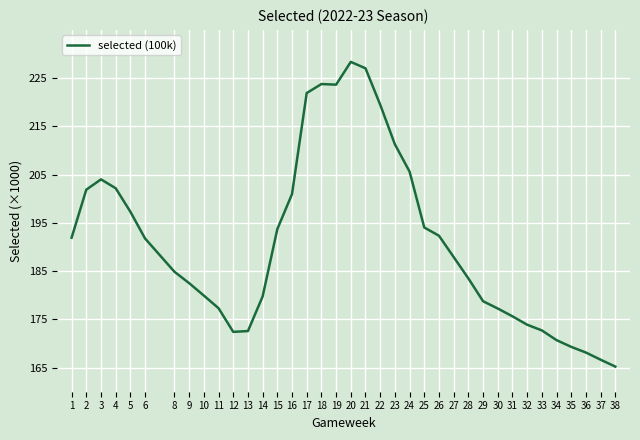

At which label is the value closest to 196?

5